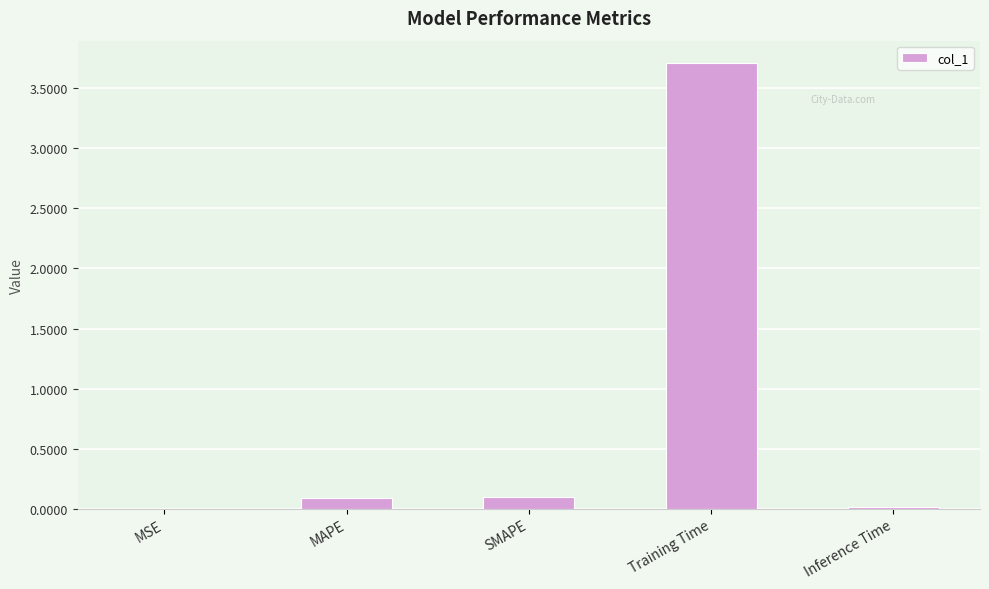

Which label corresponds to the largest value in the chart?

Training Time